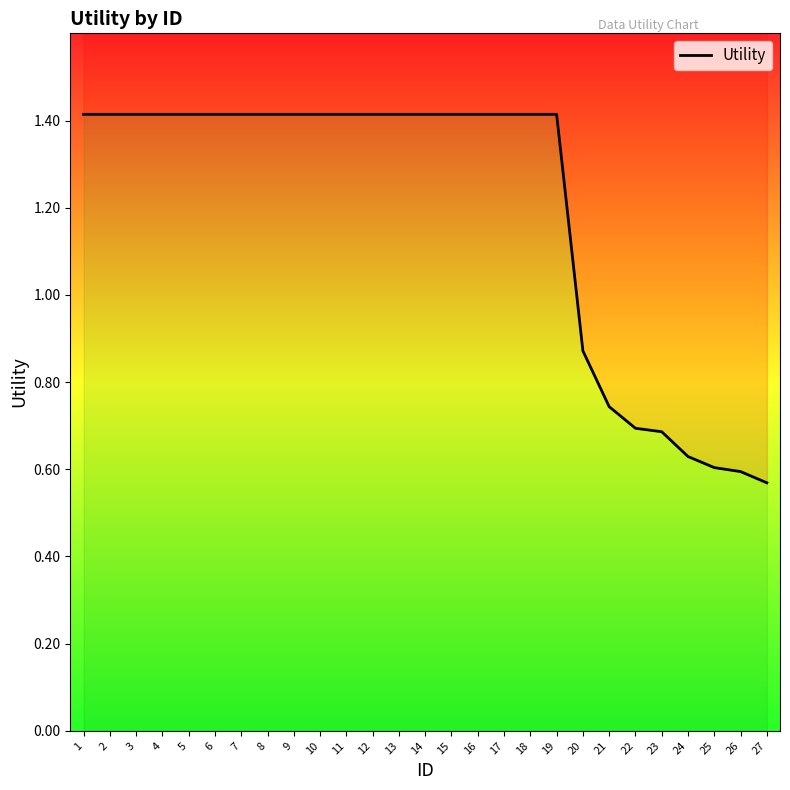

Reading left to right, extract all data points from this chart.

1=1.4	2=1.4	3=1.4	4=1.4	5=1.4	6=1.4	7=1.4	8=1.4	9=1.4	10=1.4	11=1.4	12=1.4	13=1.4	14=1.4	15=1.4	16=1.4	17=1.4	18=1.4	19=1.4	20=0.9	21=0.7	22=0.7	23=0.7	24=0.6	25=0.6	26=0.6	27=0.6